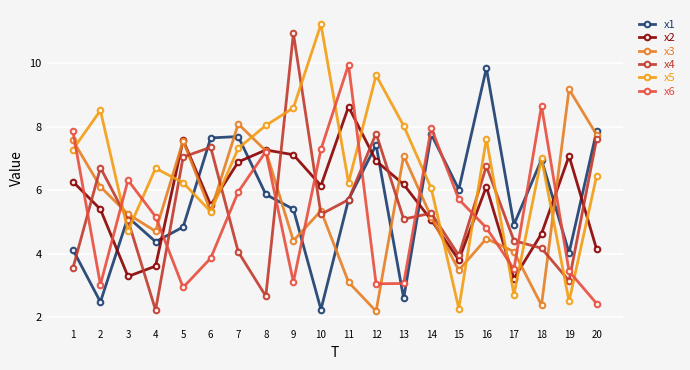

Is this an area chart (filled region under the line)?

No